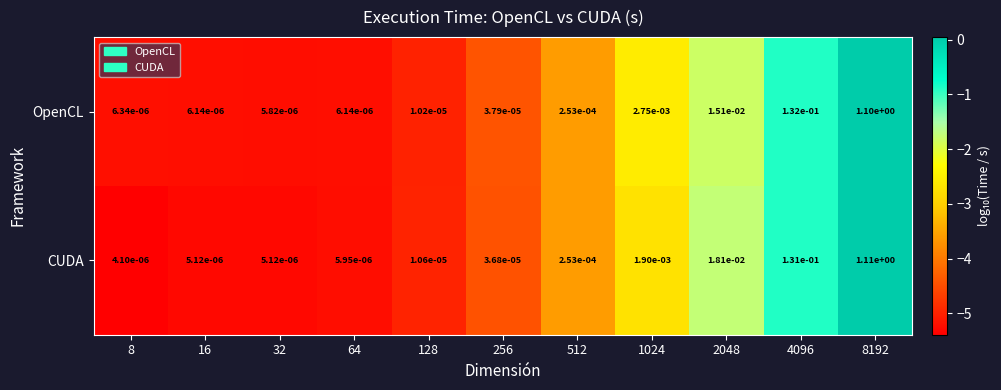

Is the value of OpenCL at 16 greater than the value of CUDA at 16?

Yes